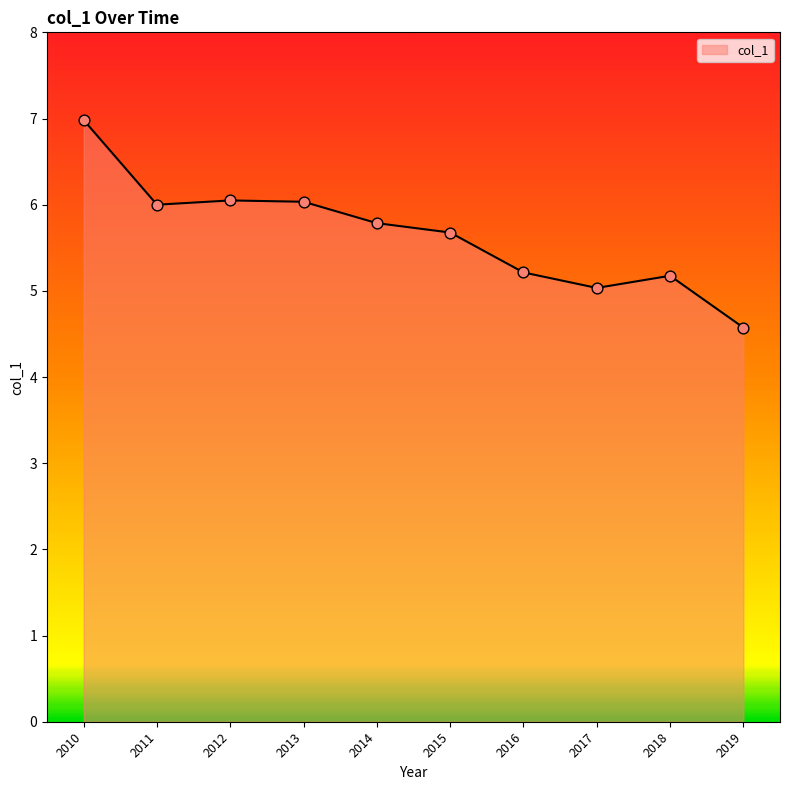

What is the ratio of the value at 2017 to the value at 2011?

0.8